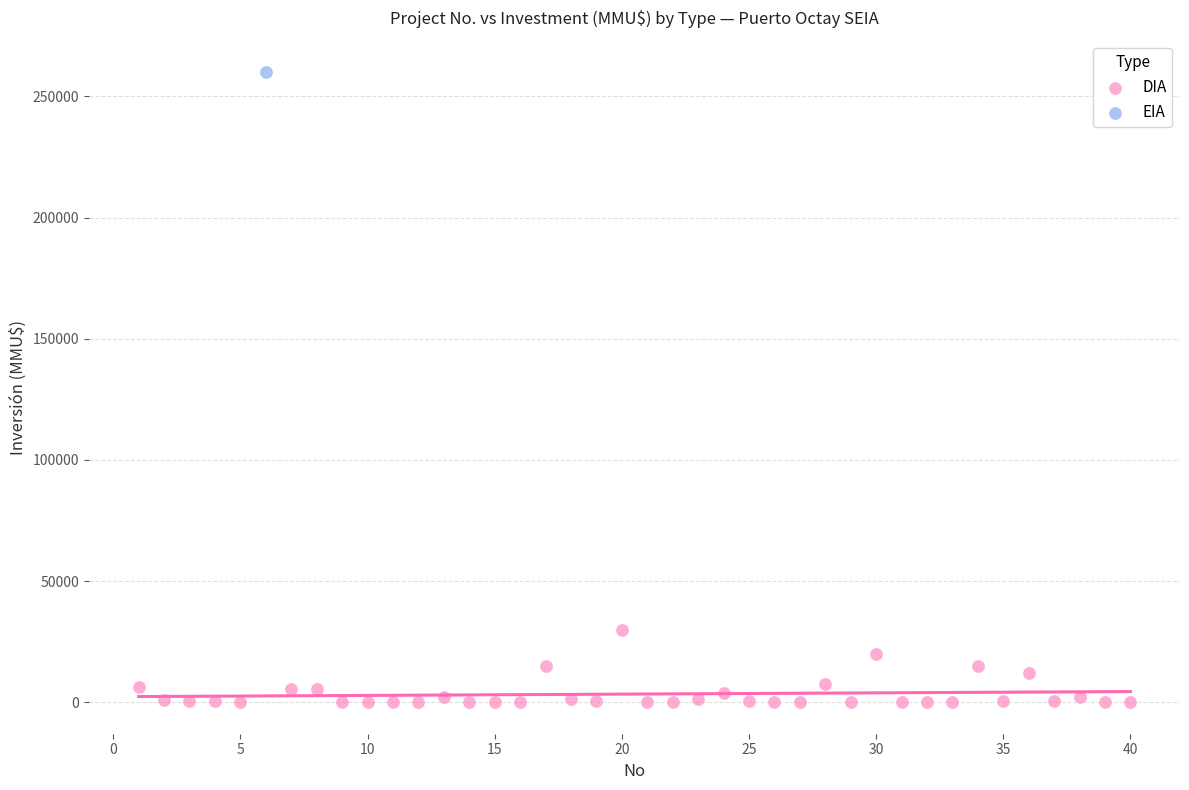

What are all the series names shown in the legend?

DIA, EIA